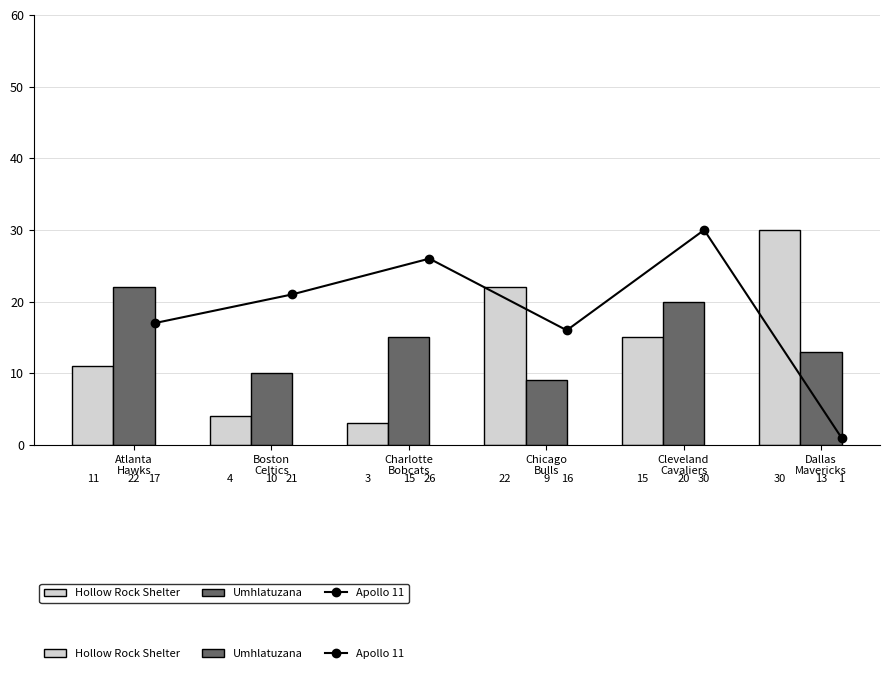

What is the value of the Apollo 11 point at the 2nd from the left?

21